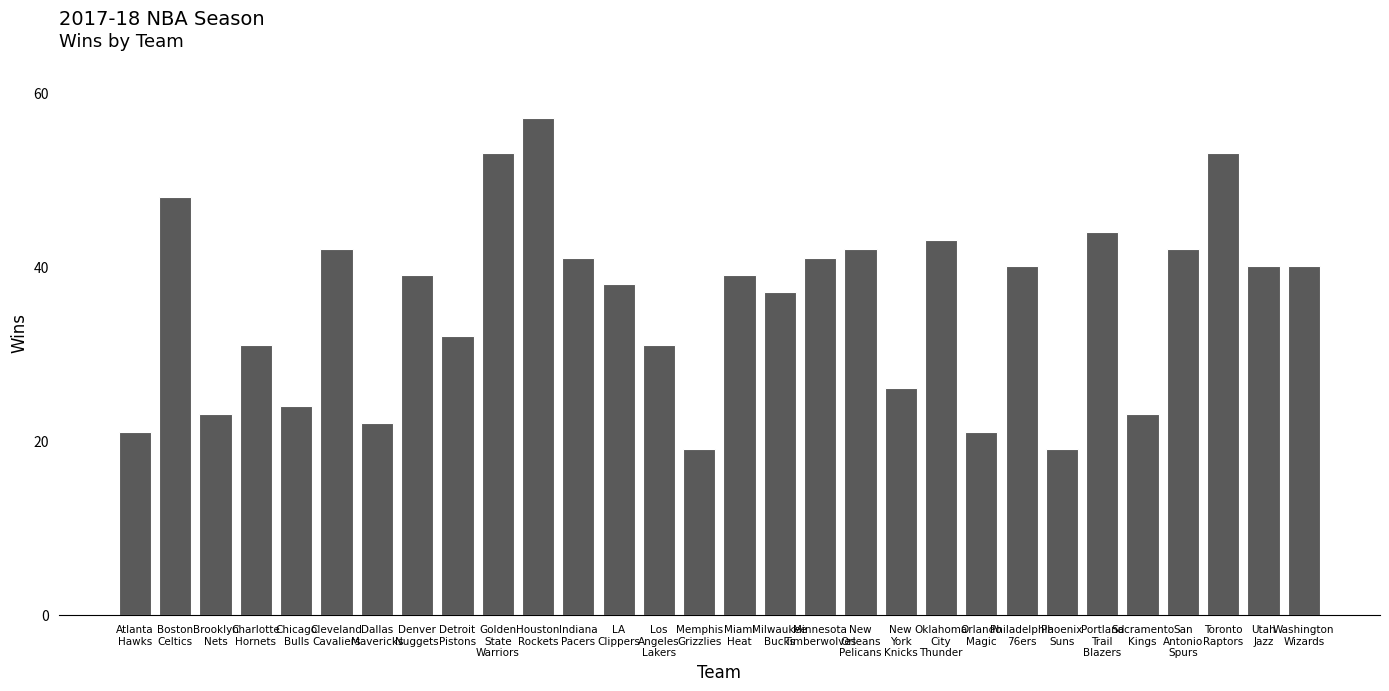

The chart shows a value of 41 at Minnesota
Timberwolves. True or false?

True